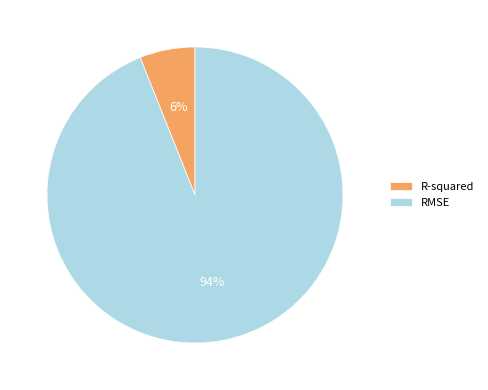

What percentage is the R-squared slice, to the nearest percent?

6%